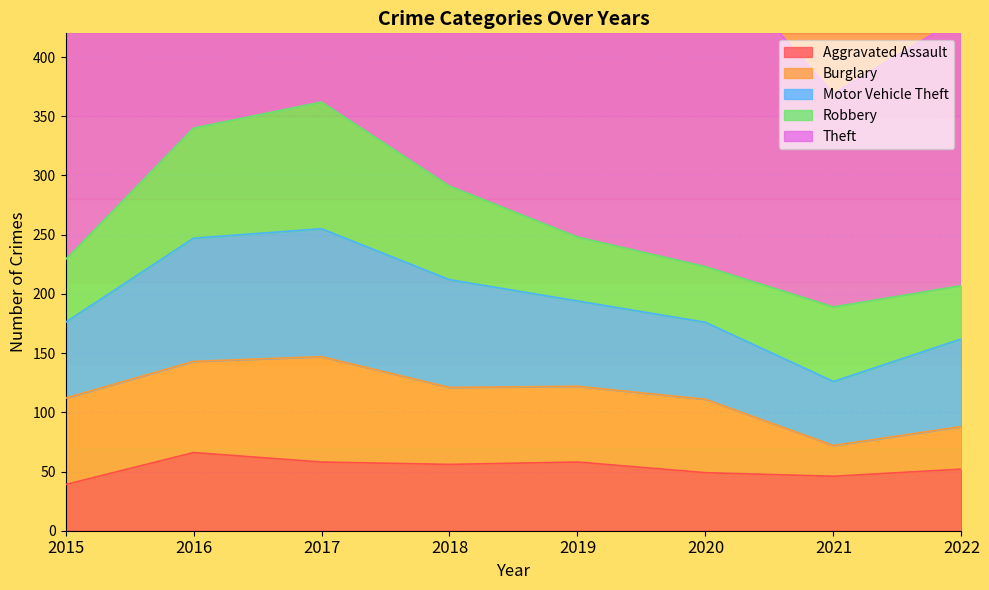

Where does the Theft series first go above 323?

2016